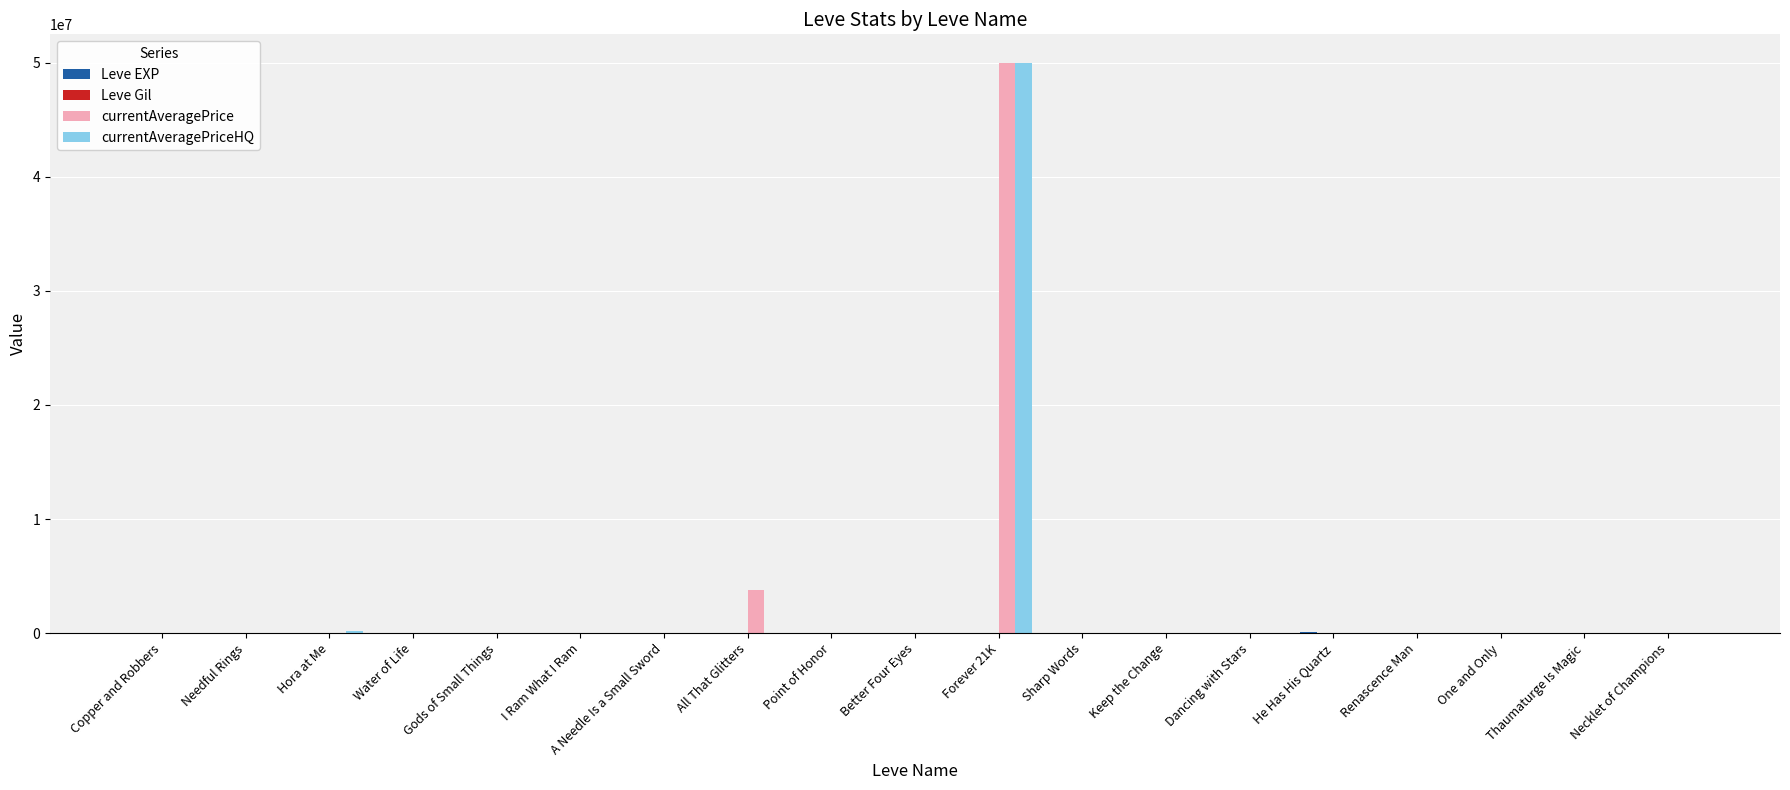

What is the greatest value displayed?

50000000.0